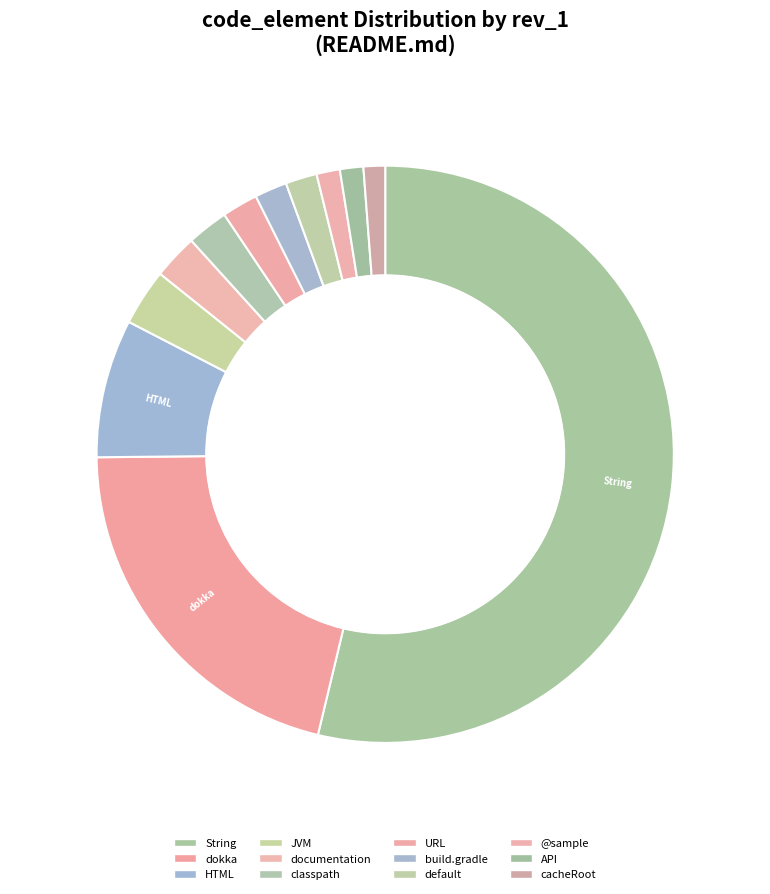

Which category has the smallest portion of the pie?

cacheRoot